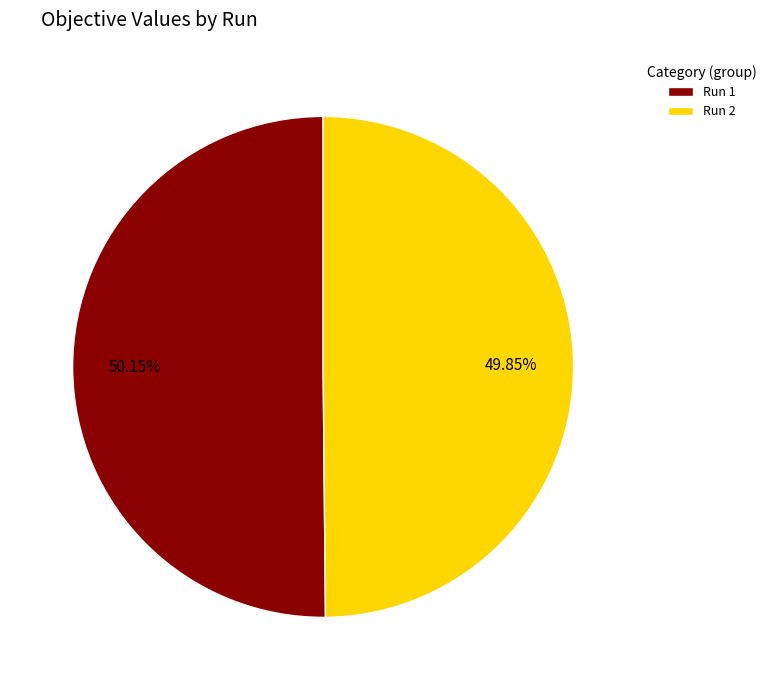

Is there a majority slice in this chart?

Yes